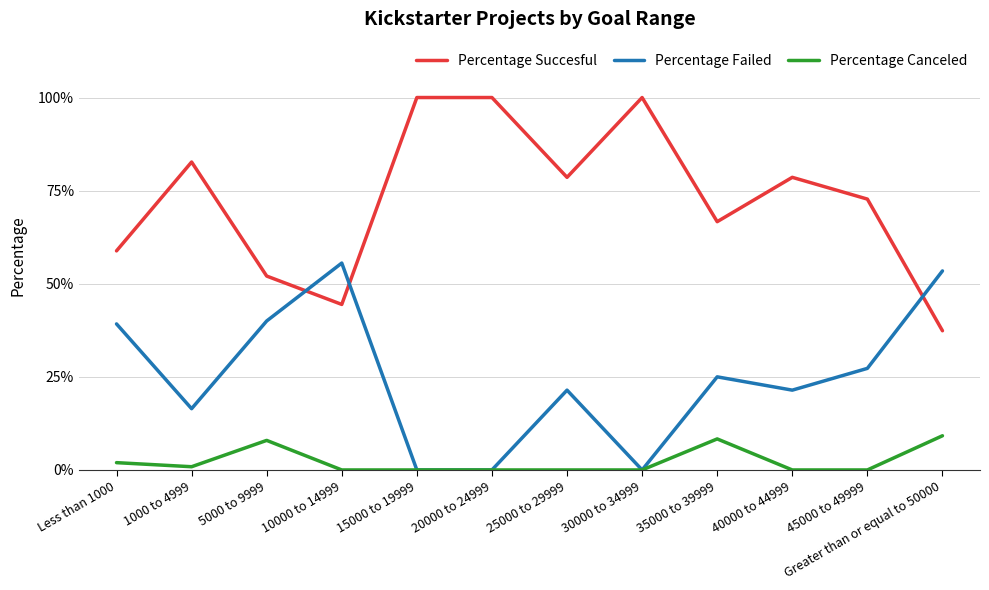

Which has a higher value, 10000 to 14999 or 40000 to 44999?

40000 to 44999